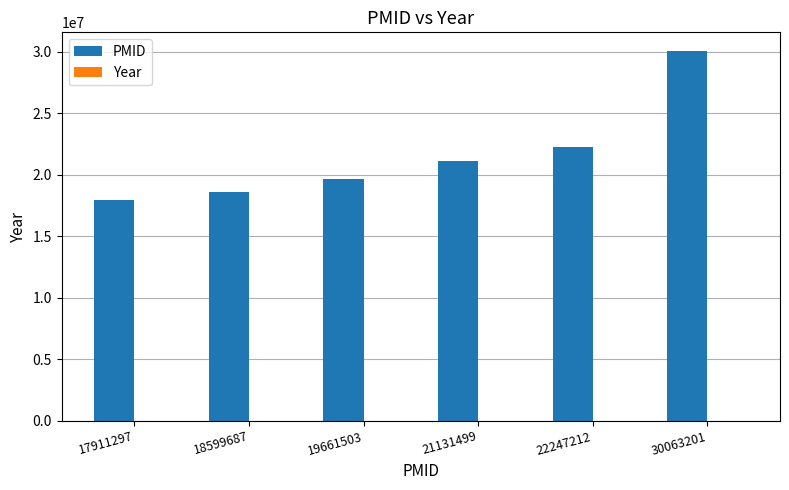

At which label is PMID closest to 23987249?

22247212